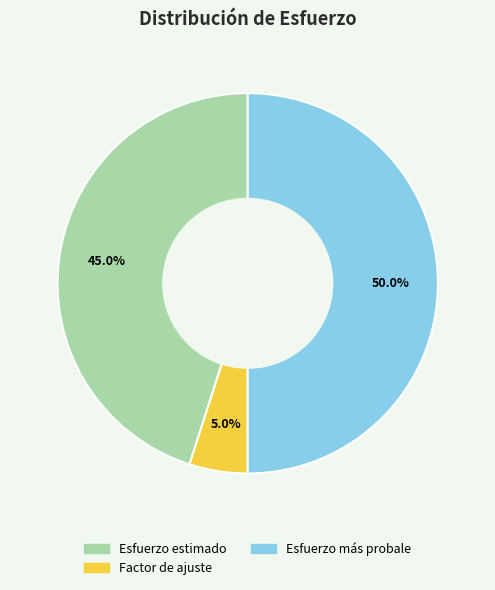

How many segments does this pie chart have?

3